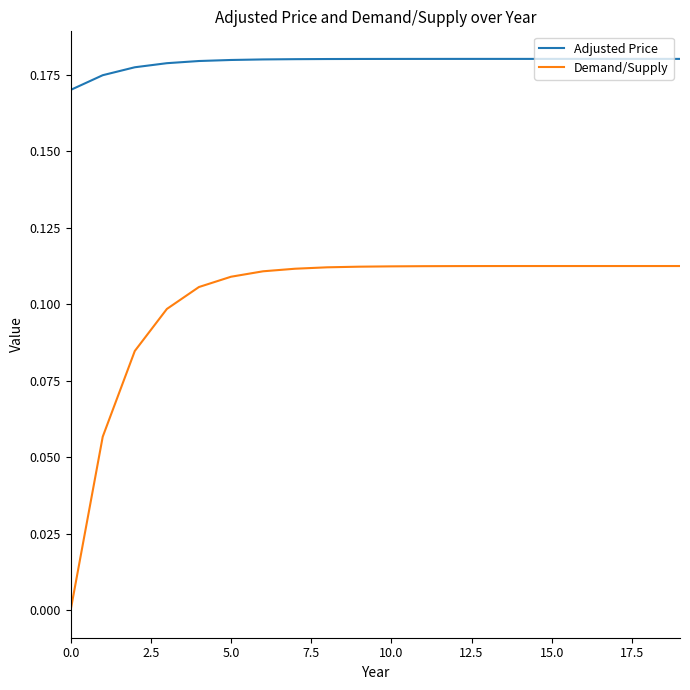

True or false: Adjusted Price and Demand/Supply intersect in this chart.

False